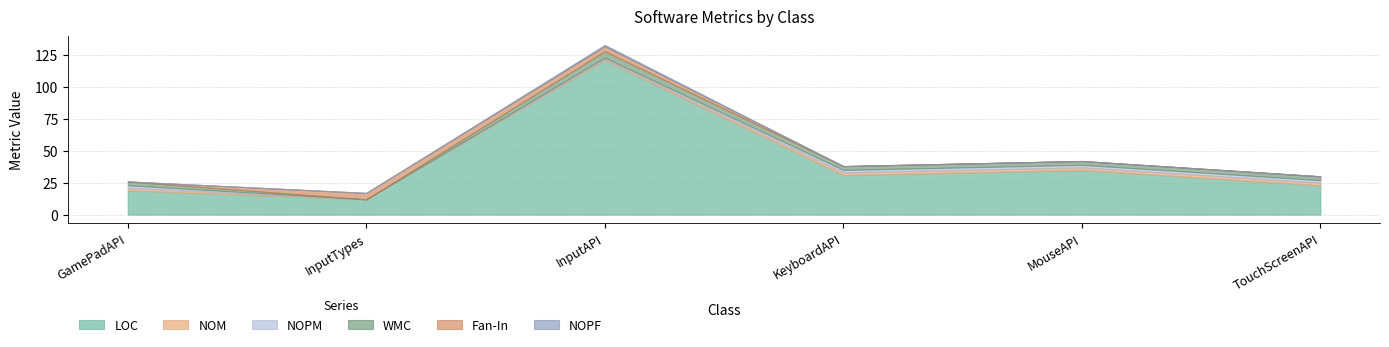

What is the difference between the highest and lowest values at InputTypes?

12